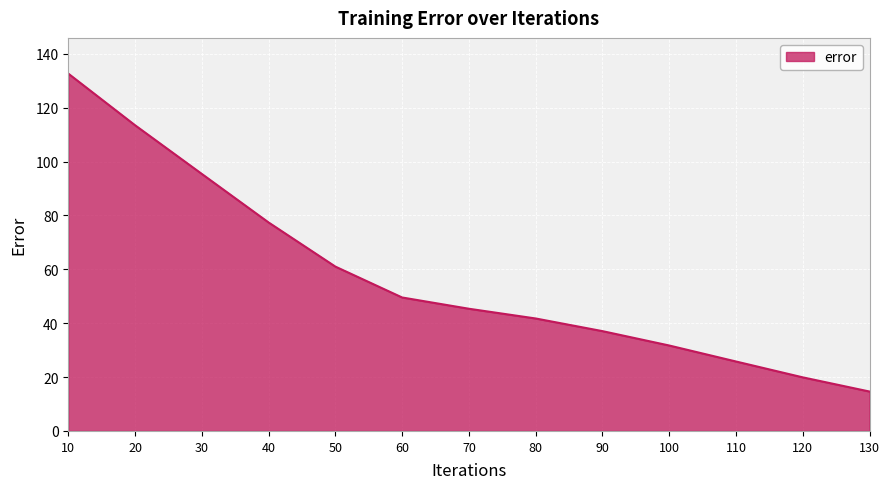

Reading right to left, transcribe all the data shown in this chart.

14.6	19.9	25.8	31.7	37.0	41.7	45.4	49.5	61.0	77.4	95.4	113.5	132.6